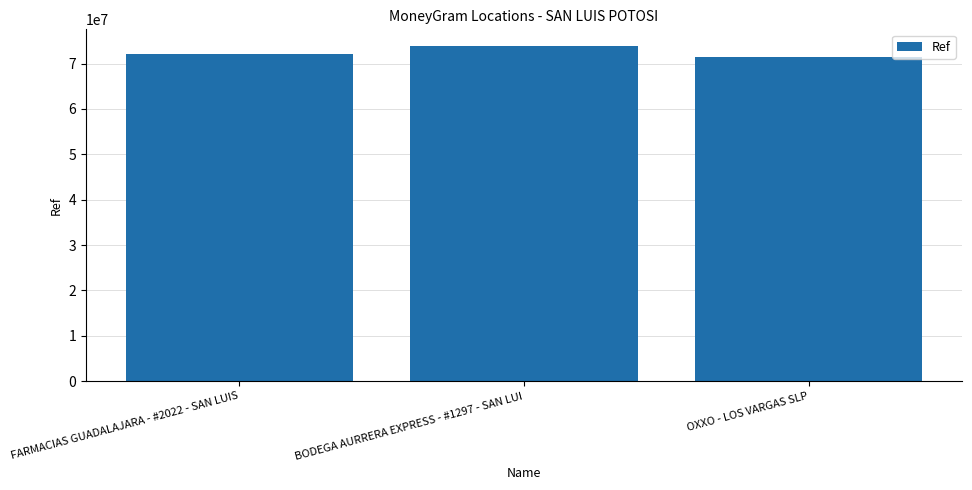

Rank the categories by value from lowest to highest.

OXXO - LOS VARGAS SLP, FARMACIAS GUADALAJARA - #2022 - SAN LUIS, BODEGA AURRERA EXPRESS - #1297 - SAN LUI